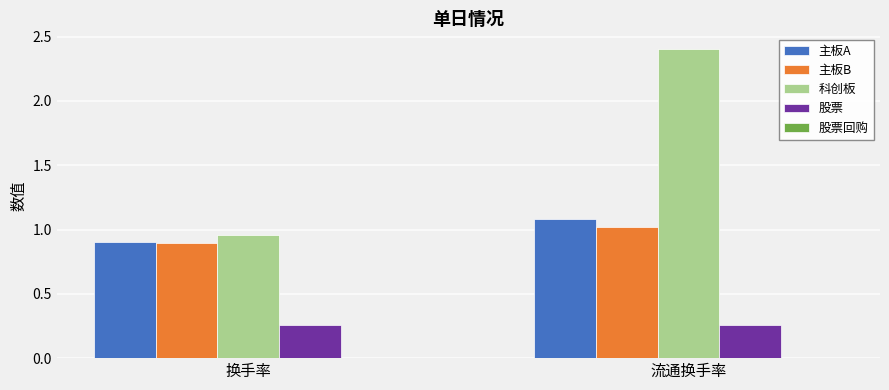

Which series has the widest spread of values?

科创板